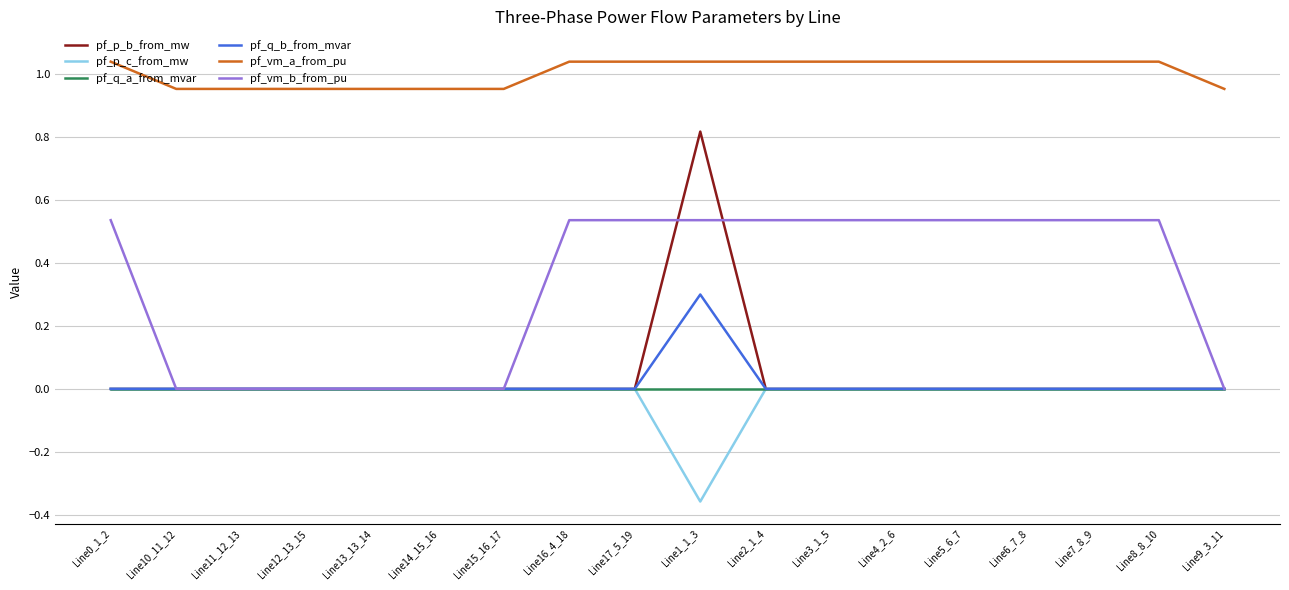

True or false: pf_vm_a_from_pu and pf_q_a_from_mvar intersect in this chart.

False